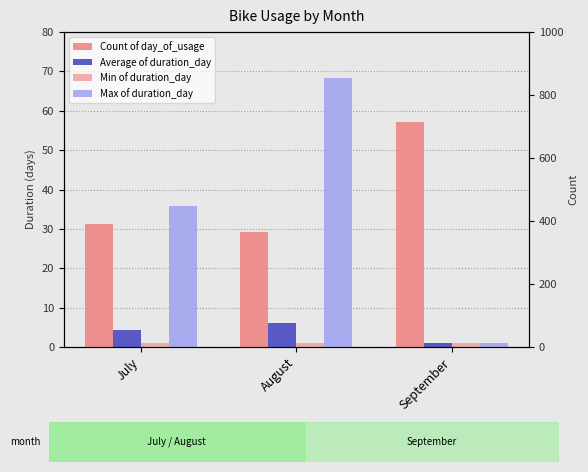

At which category is the sum across all series the highest?

September